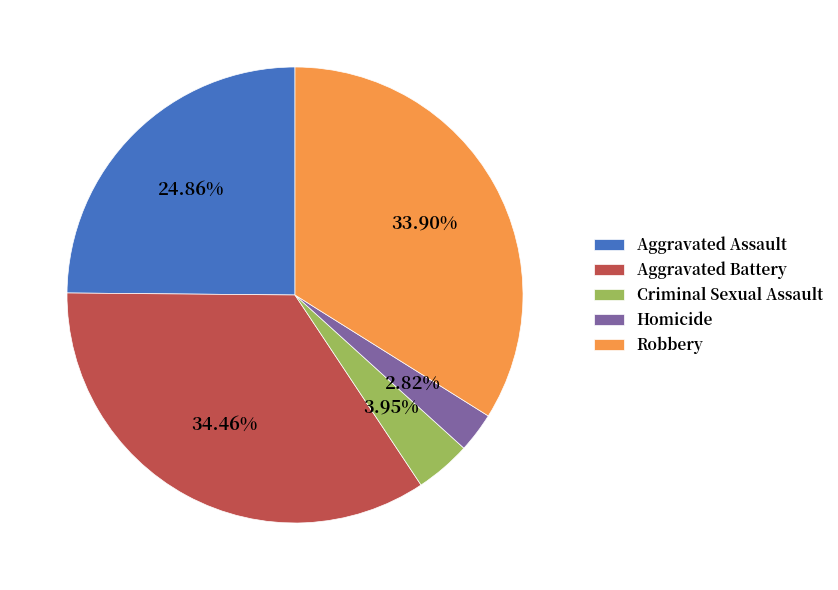

Does Homicide represent more than half of the total?

No